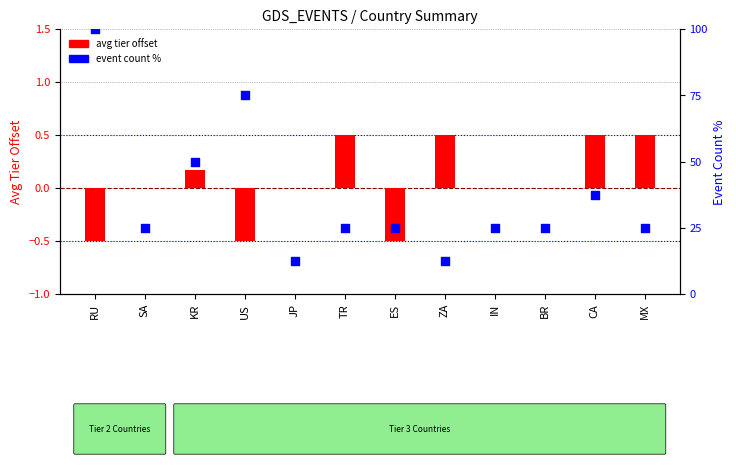

Which series has the largest Y range (max minus min)?

event count %